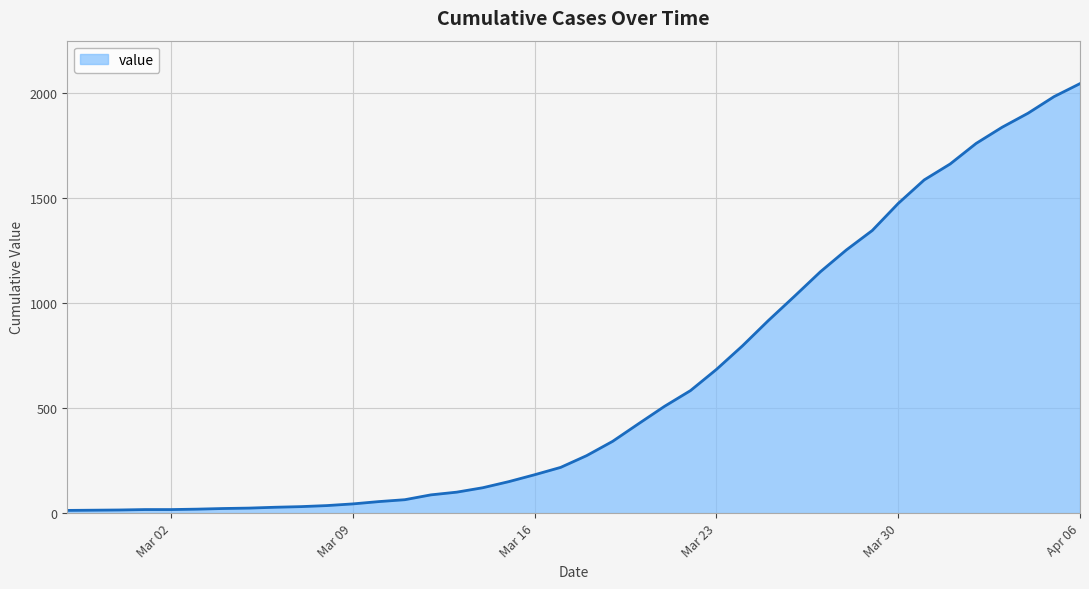

What is the average value?

621